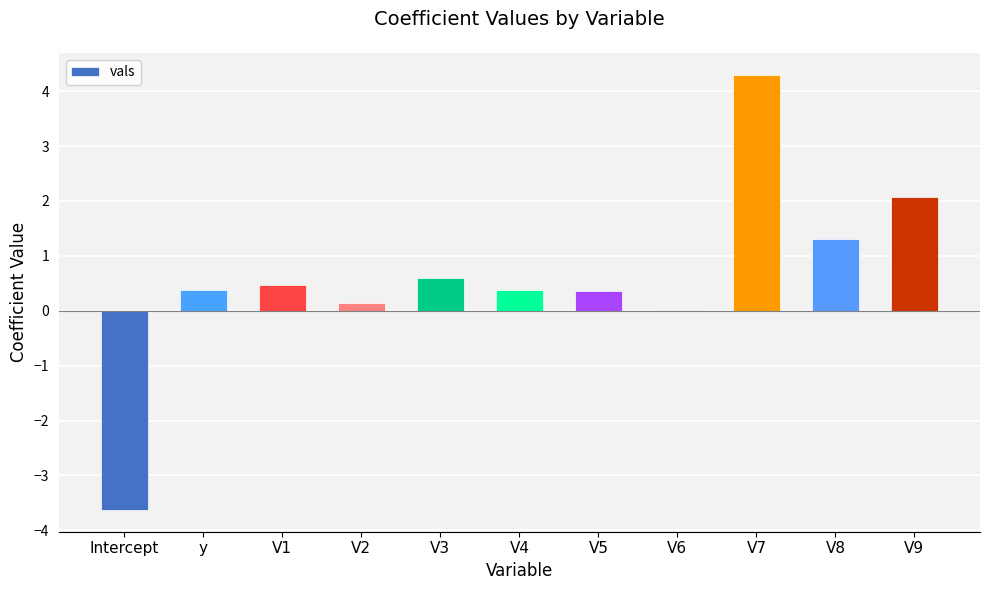

The value at V5 is 0.4. True or false?

True